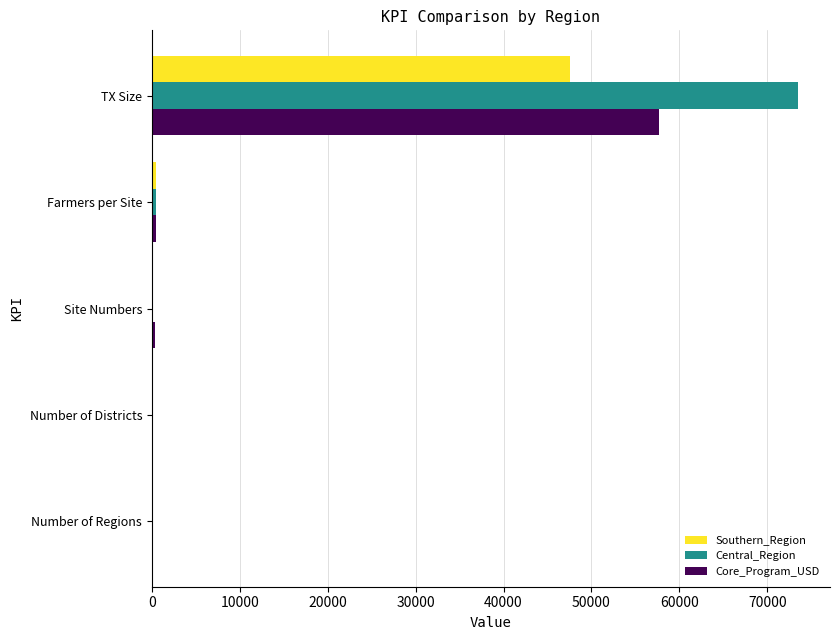

At which label does Core_Program_USD reach its peak?

TX Size